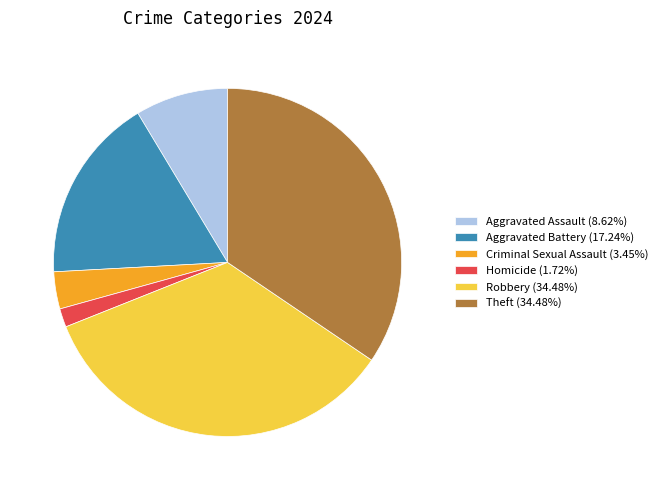

Is the sum of Aggravated Battery (17.24%) and Criminal Sexual Assault (3.45%) greater than half?

No